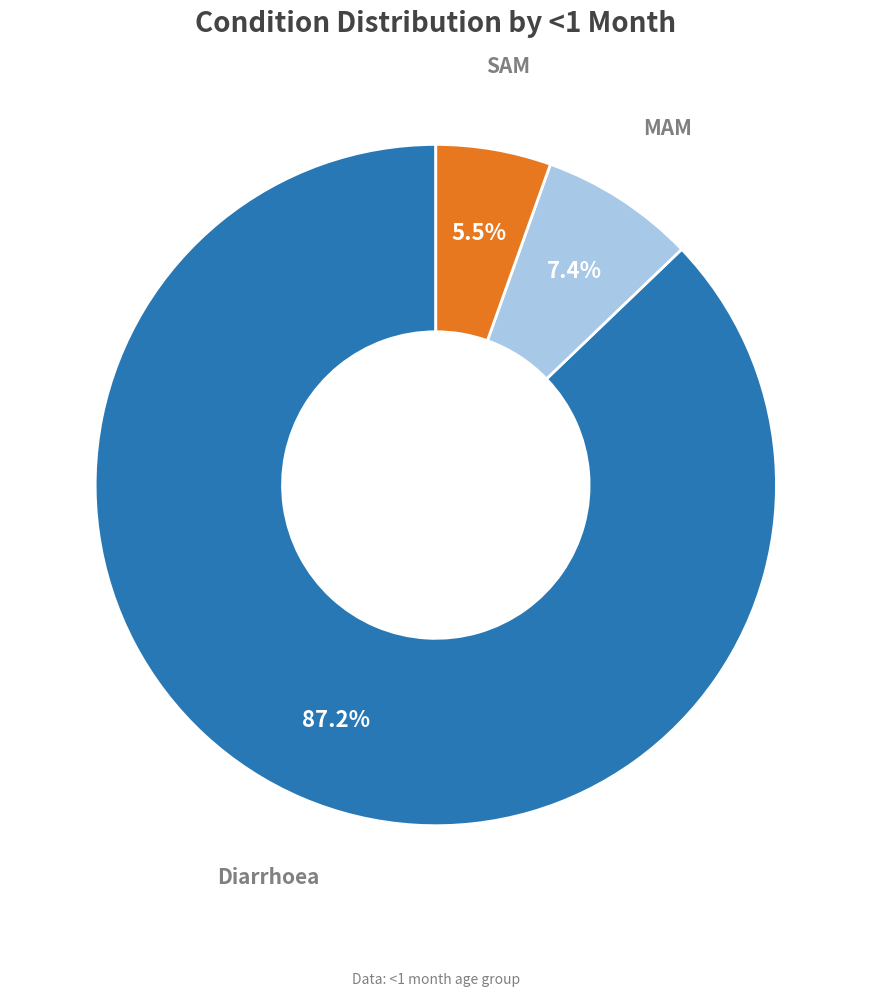

Is there any slice that represents more than half of the pie?

Yes